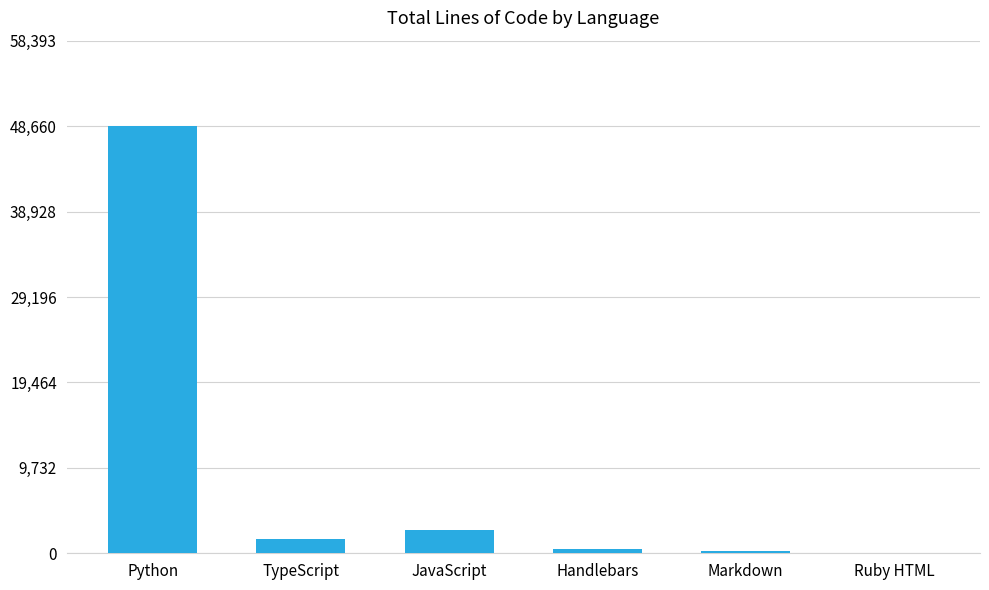

What is the sum of the values at Handlebars and Ruby HTML?

524